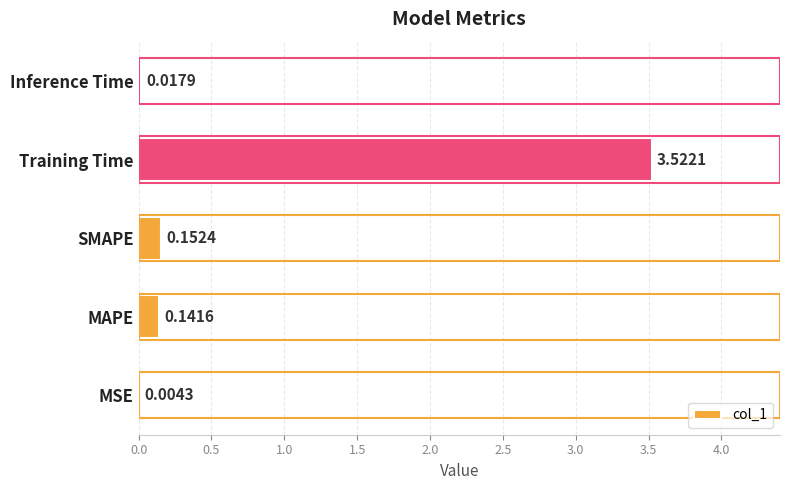

How many series are shown in this chart?

1